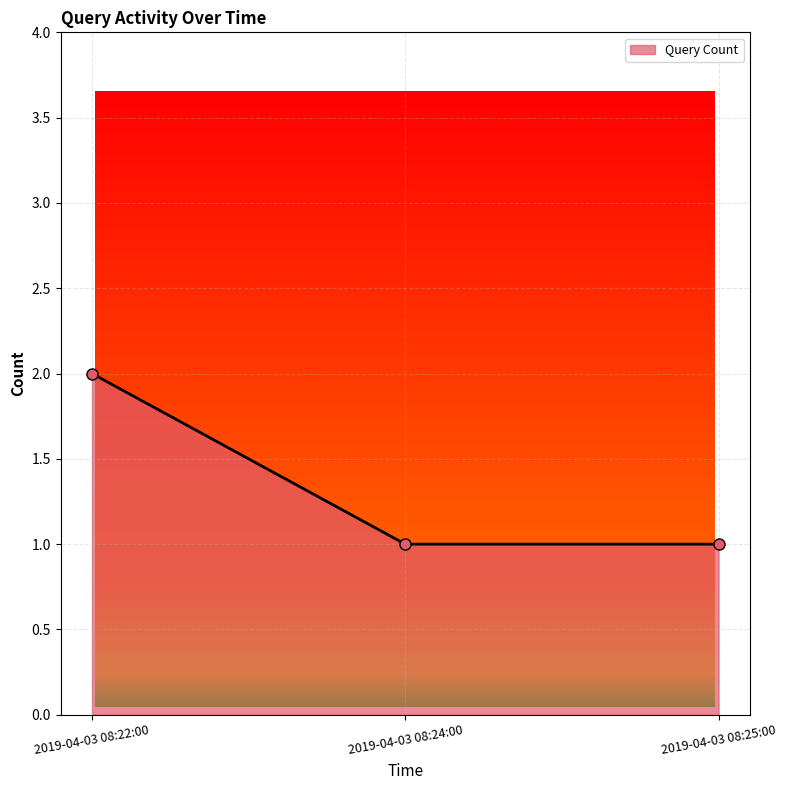

What is the difference between the maximum and minimum values?

1